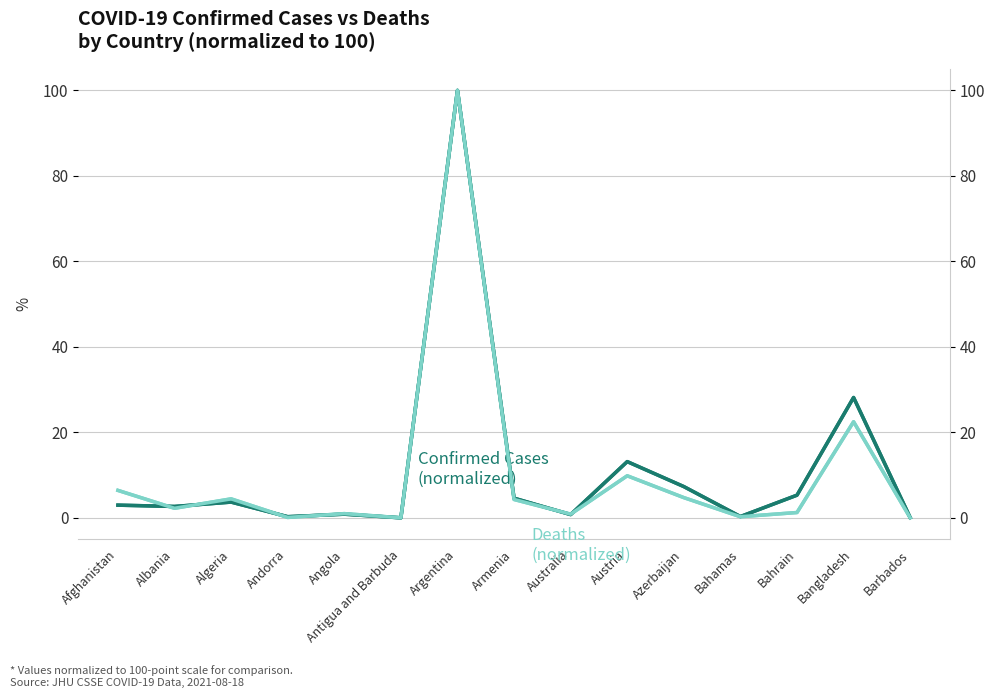

What is the difference between the maximum and minimum values in the Confirmed series?

100.0